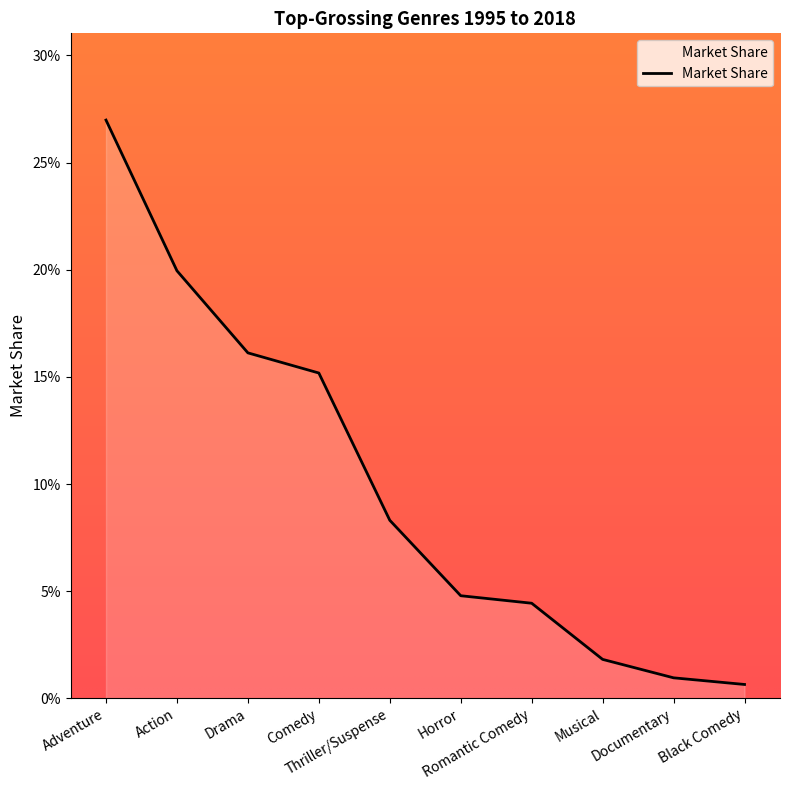

Is this an area chart (filled region under the line)?

Yes